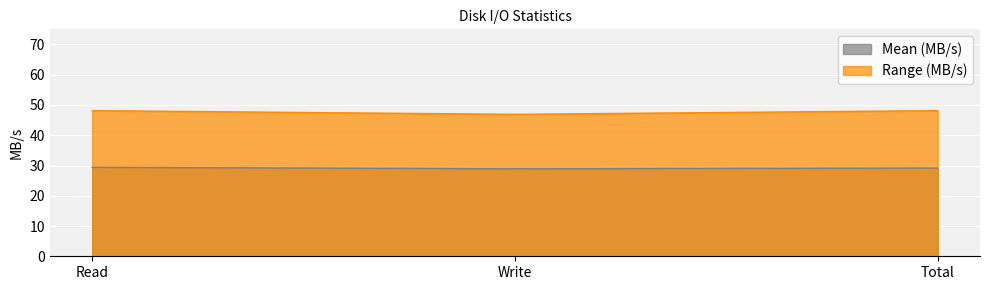

Rank the series by their average value, from lowest to highest.

Mean (MB/s), Range (MB/s)